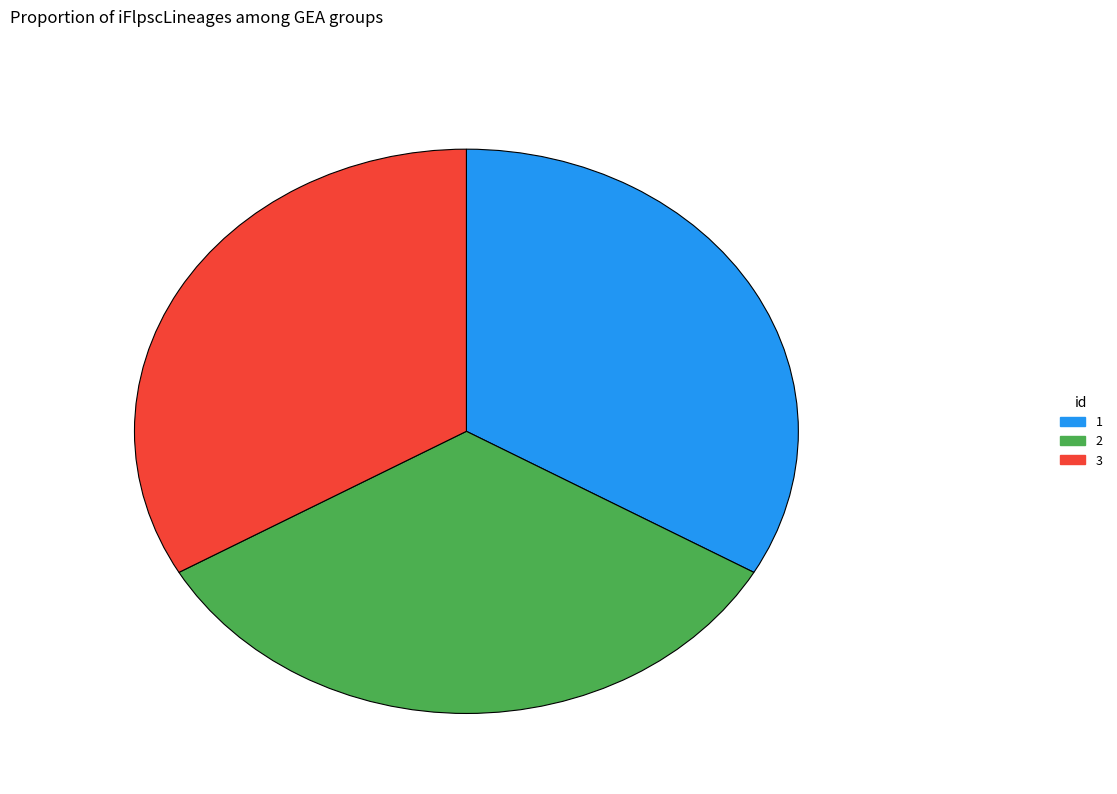

Do 1 and 3 together represent more than half of the pie?

Yes